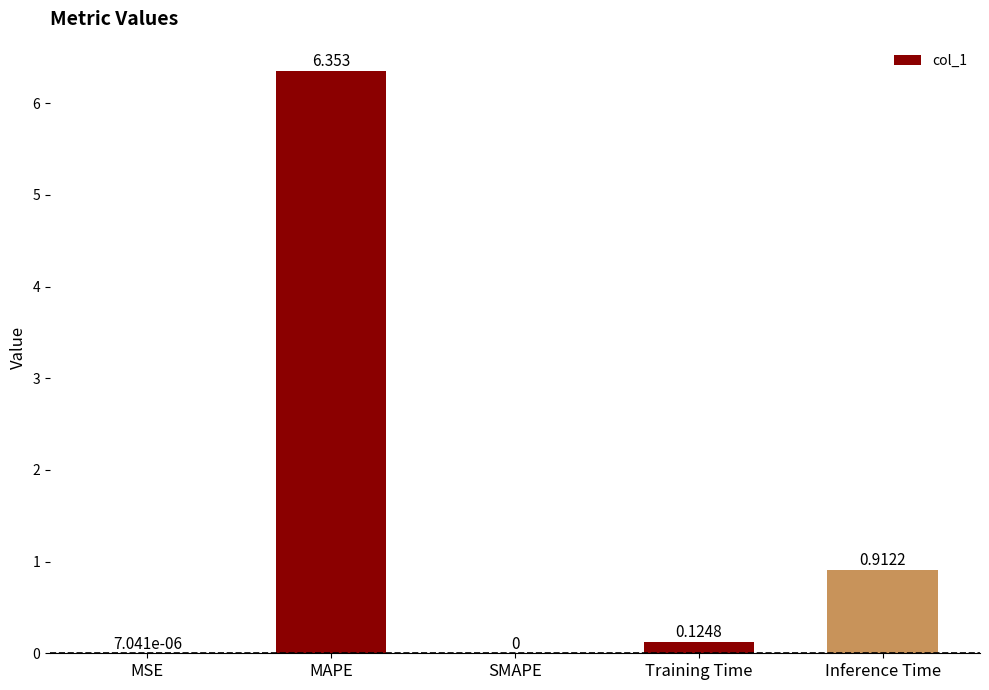

Which label corresponds to the largest value in the chart?

MAPE